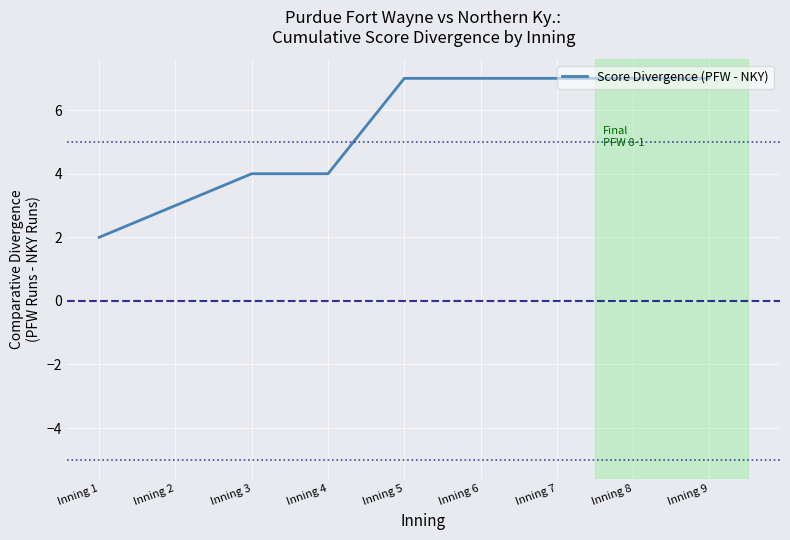

True or false: the data shows 7 at Inning 8.

True